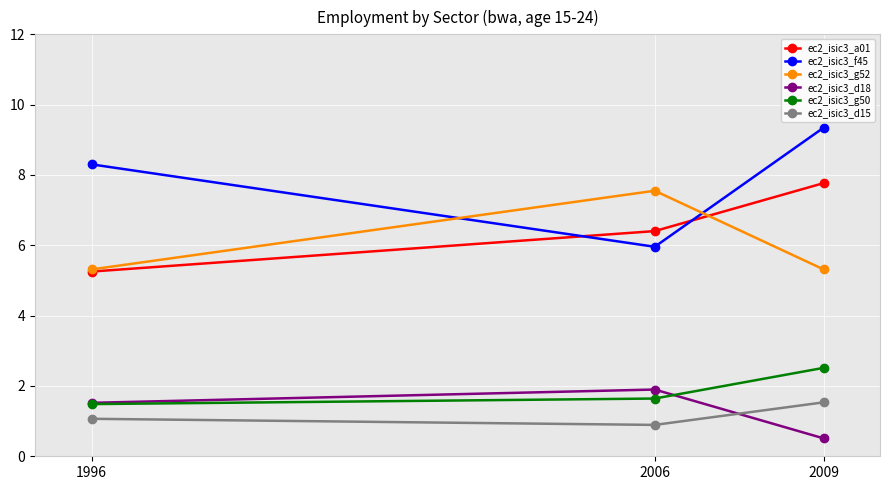

At which category is the sum across all series the highest?

2009